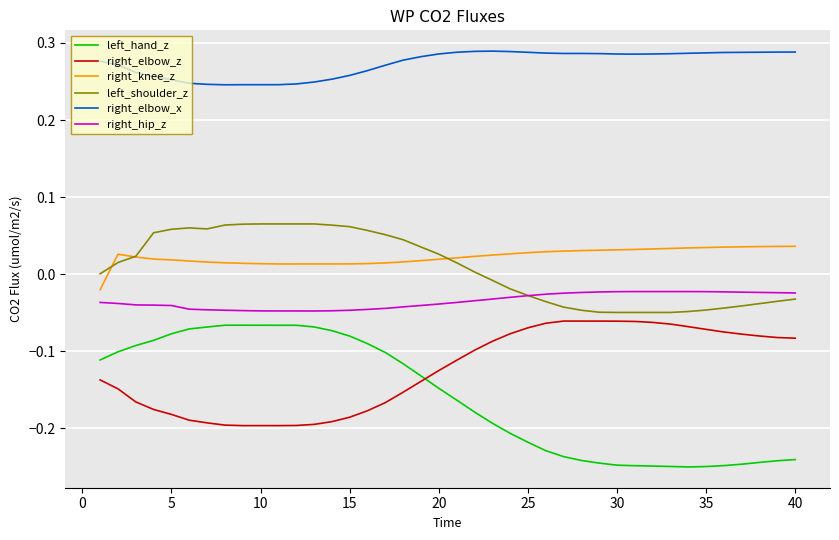

Which series has the widest spread of values?

left_hand_z